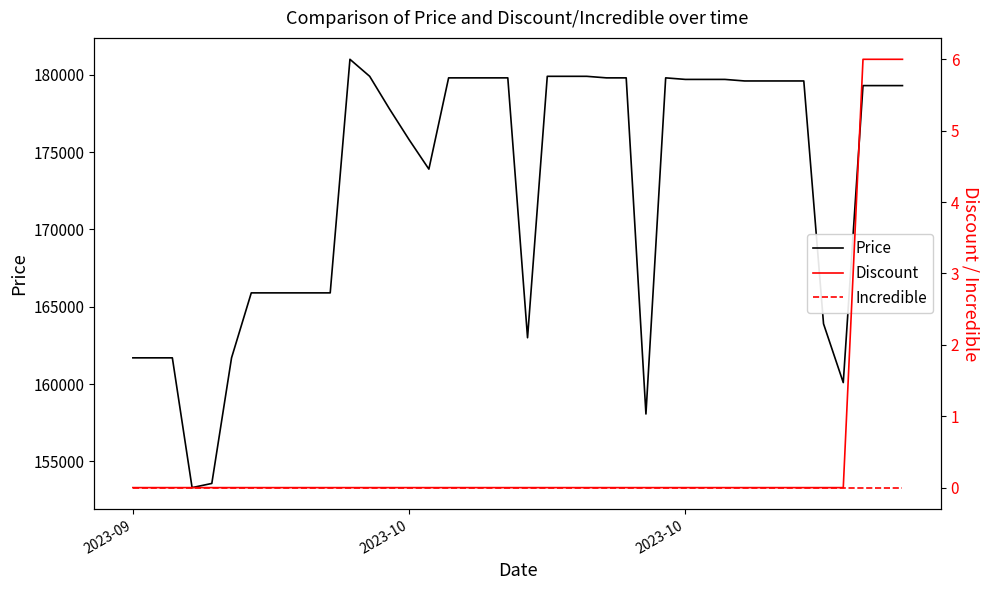

True or false: Incredible has a value of 0 at 6.

True